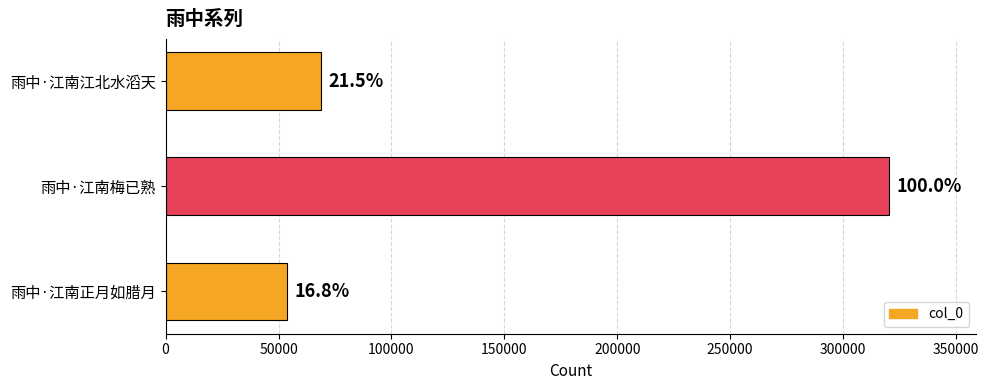

Are the bars horizontal?

Yes